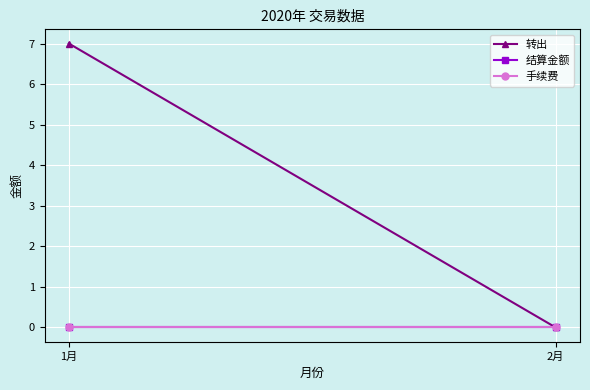

Rank the series at 1月 from highest to lowest value.

转出, 结算金额, 手续费